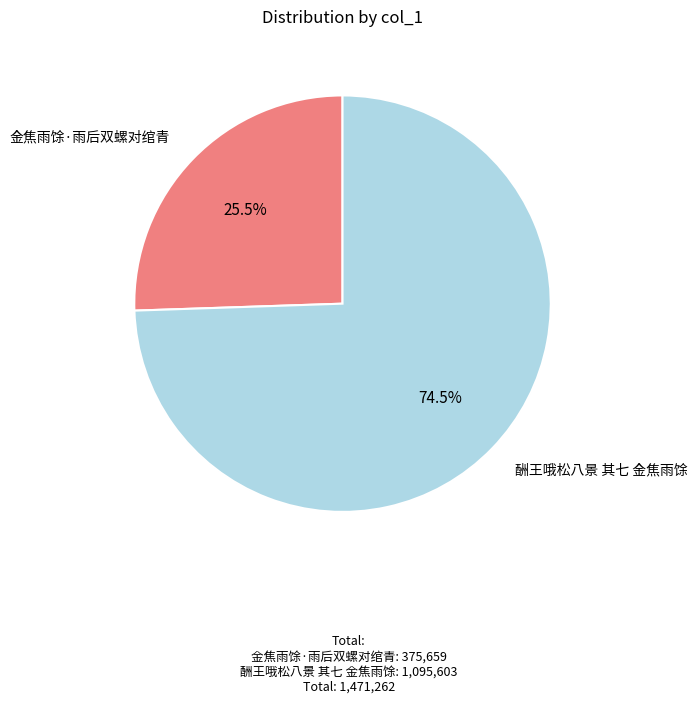

What is the smallest slice in the pie chart?

金焦雨馀·雨后双螺对绾青